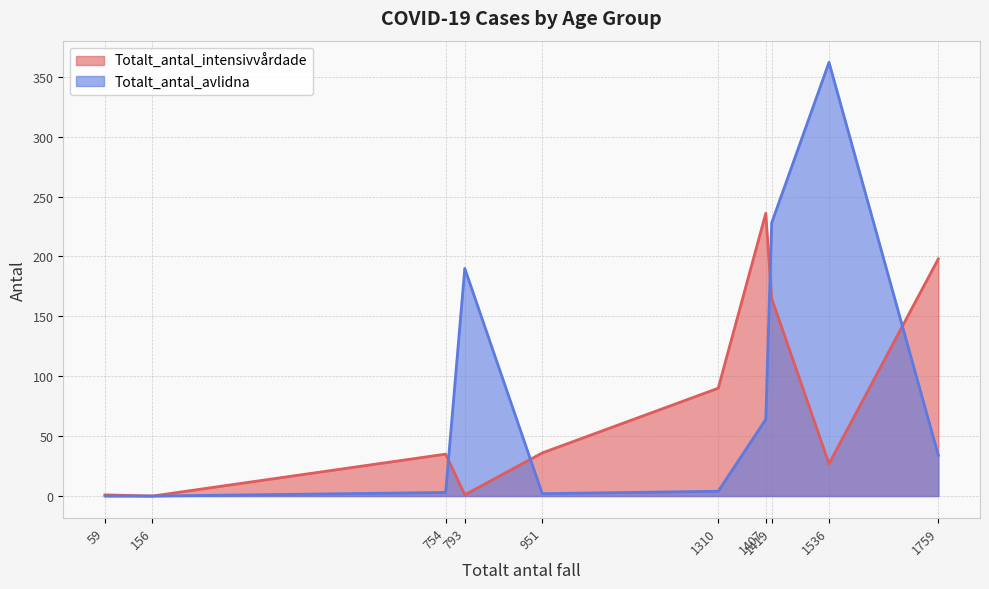

Which series changed the most between 951 and 1419?

Totalt_antal_avlidna